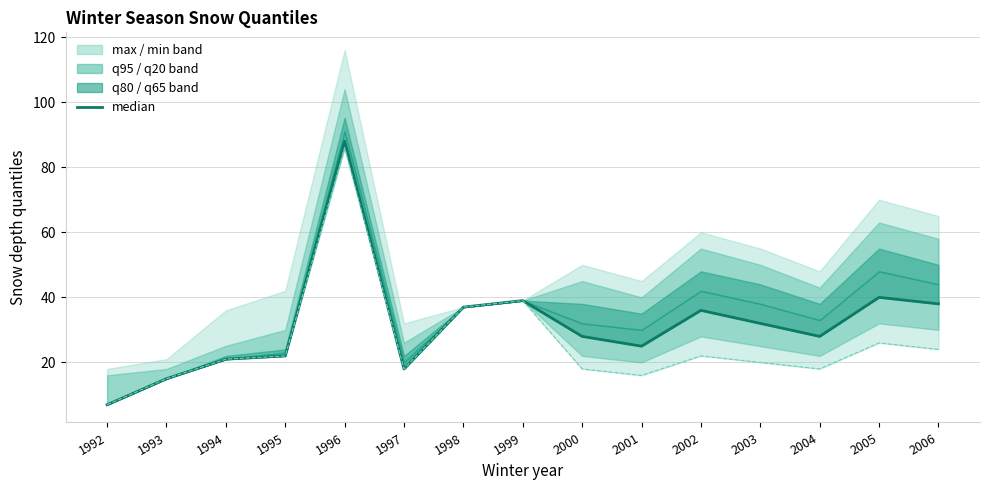

Between 1993 and 2003, which series saw the biggest shift?

median